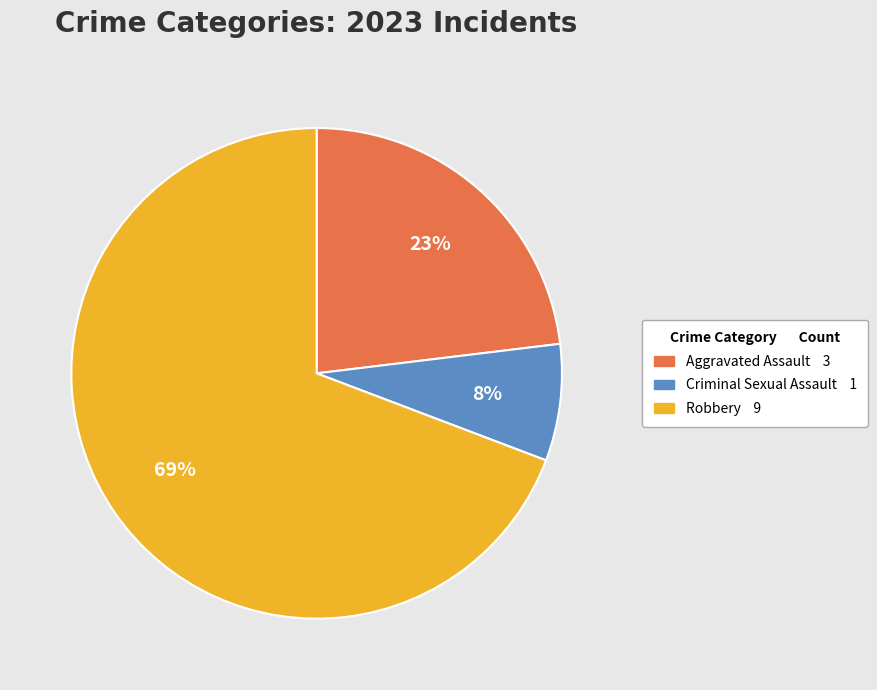

Count the number of slices in the pie.

3